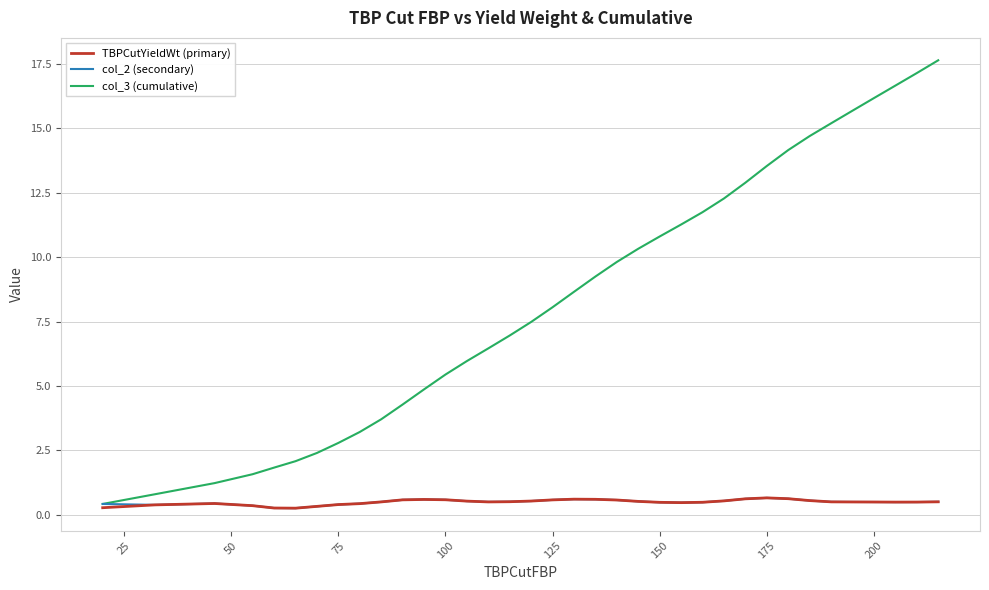

What is the maximum value for col_3 (cumulative)?

17.6